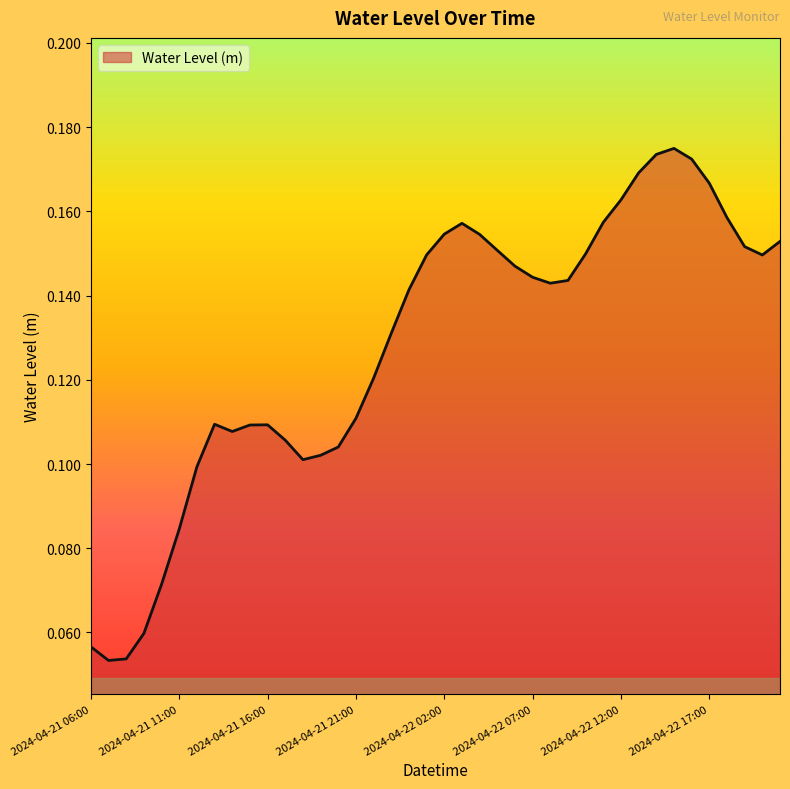

Reading left to right, list all the values displayed in this chart.

0.1	0.1	0.1	0.1	0.1	0.1	0.1	0.1	0.1	0.1	0.1	0.1	0.1	0.1	0.1	0.1	0.1	0.1	0.1	0.1	0.2	0.2	0.2	0.2	0.1	0.1	0.1	0.1	0.1	0.2	0.2	0.2	0.2	0.2	0.2	0.2	0.2	0.2	0.1	0.2